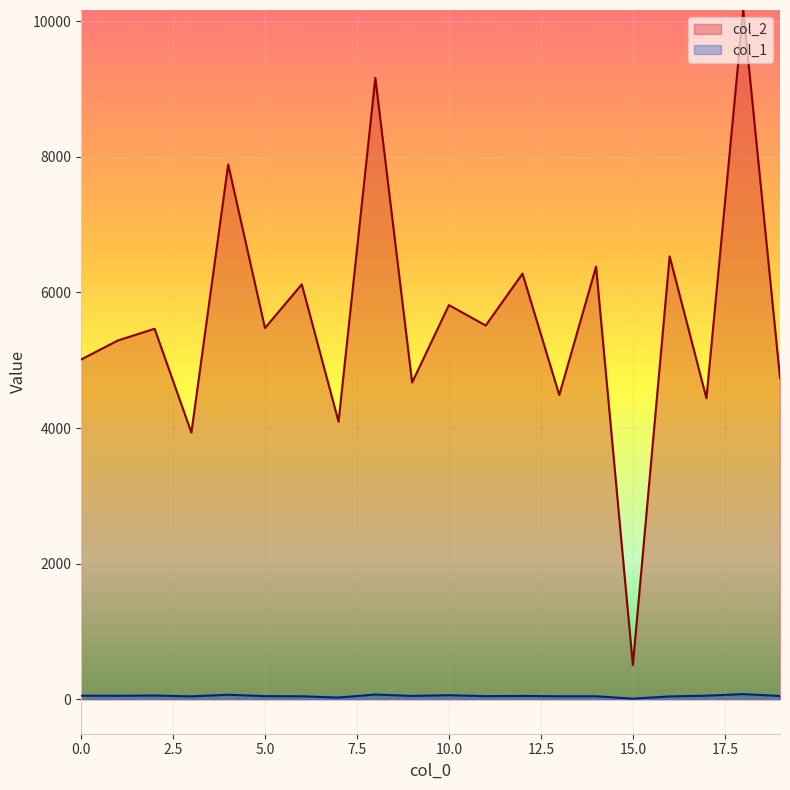

Between 8 and 16, which series saw the biggest shift?

col_2